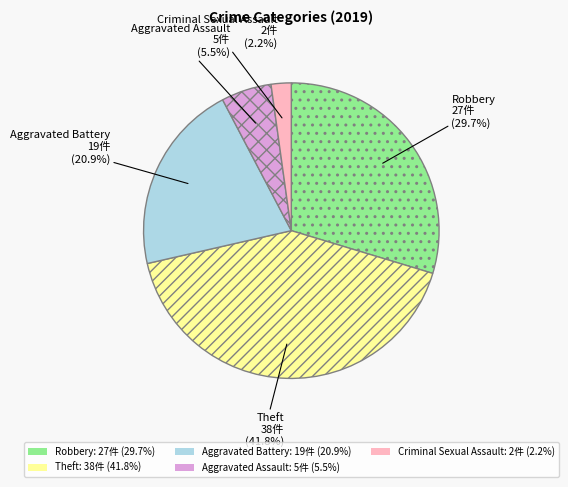

Which slice is the smallest?

Criminal Sexual Assault: 2件 (2.2%)